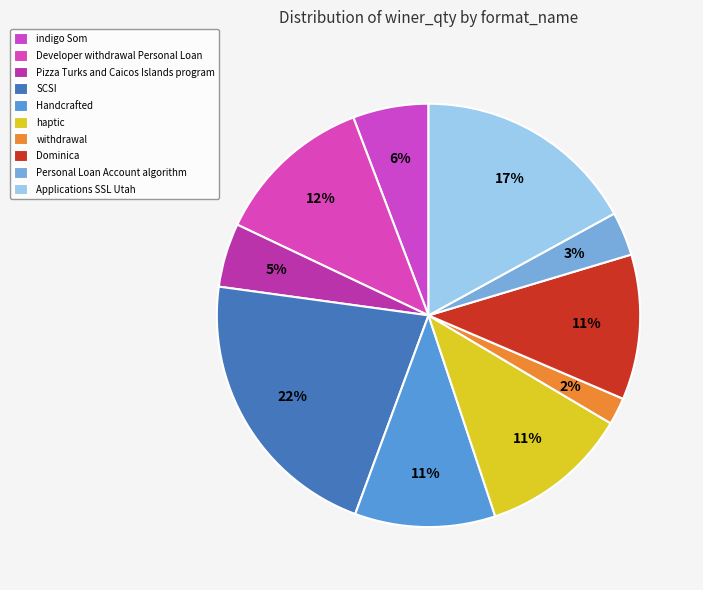

What is the change in value from haptic to withdrawal?

-38693